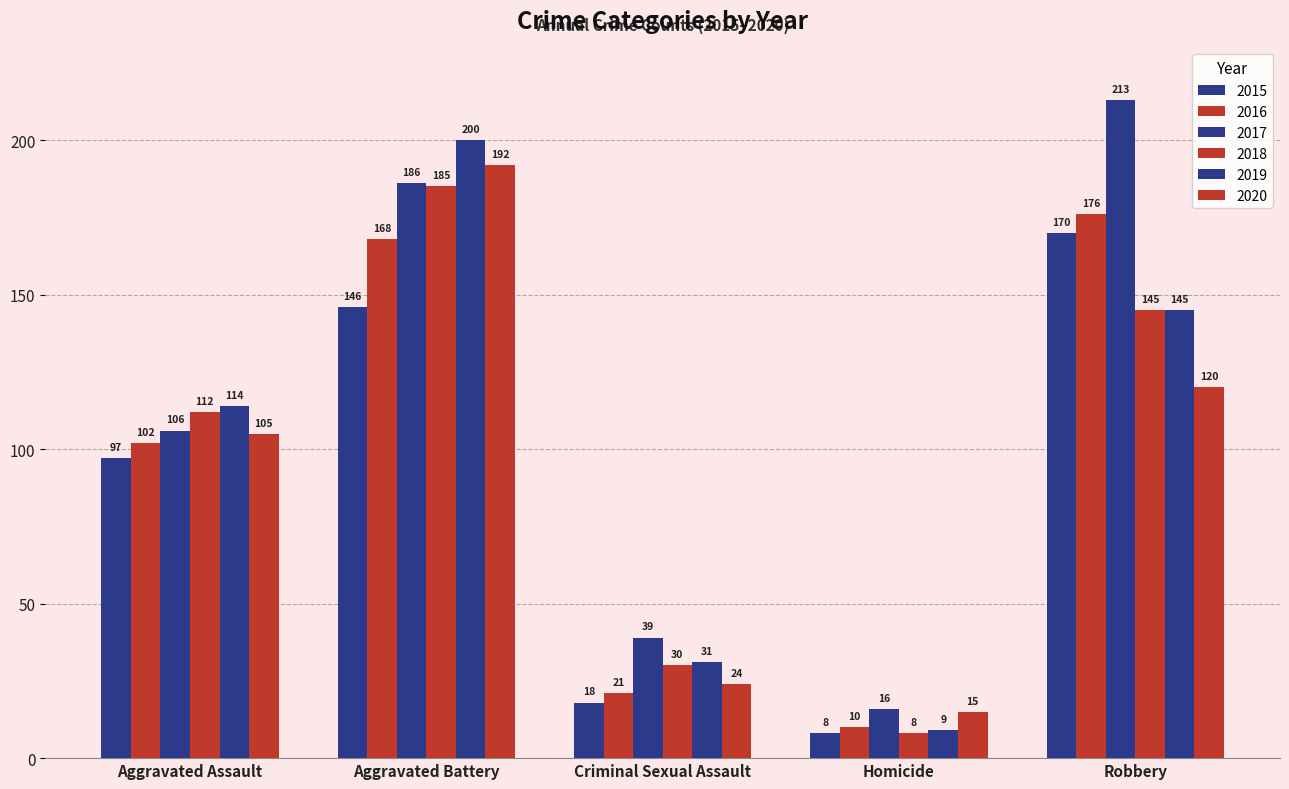

At how many categories does at least one series exceed 59?

3